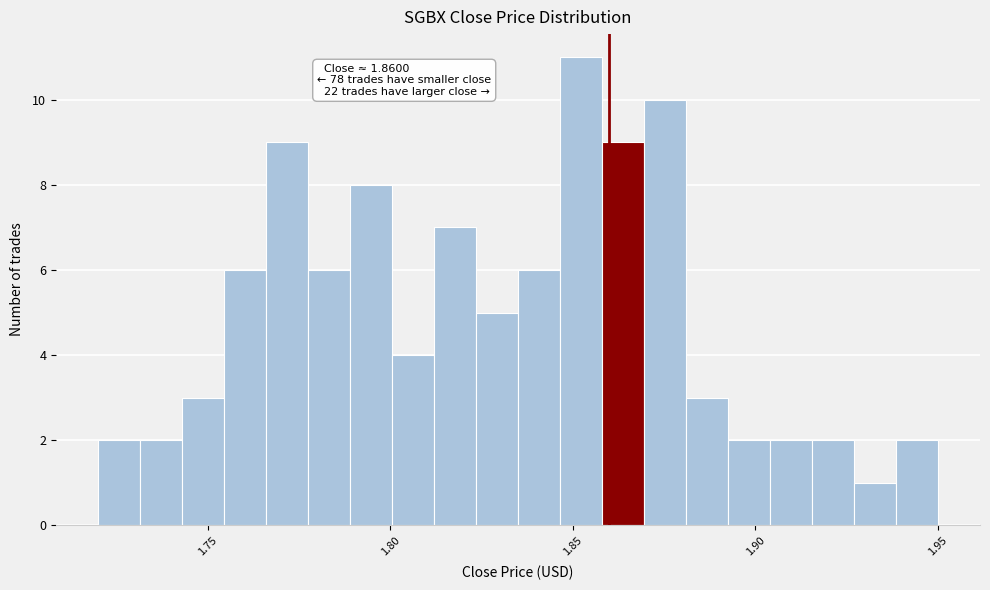

Around what value on the x-axis is the tallest bar? Give the approximate position of its centre, as read against the axis.

1.850